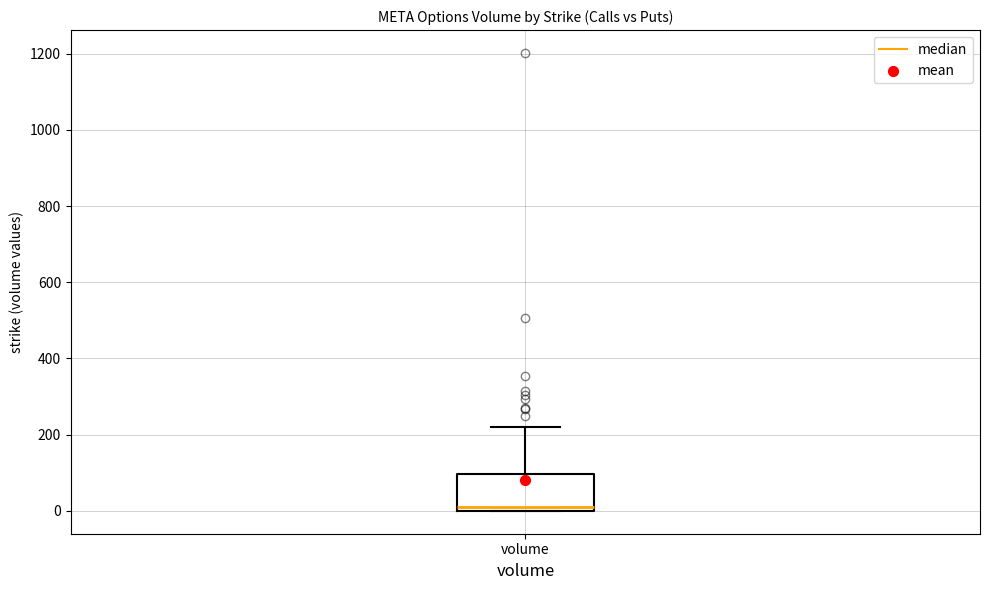

Read this box plot against the y-axis: the position of the median line, the range covered by the box, and the ends of both whiskers. The values are not printed on the chart, so give them approximately, as read against the axis.

median 20, box 0 to 100, whiskers 0 to 220